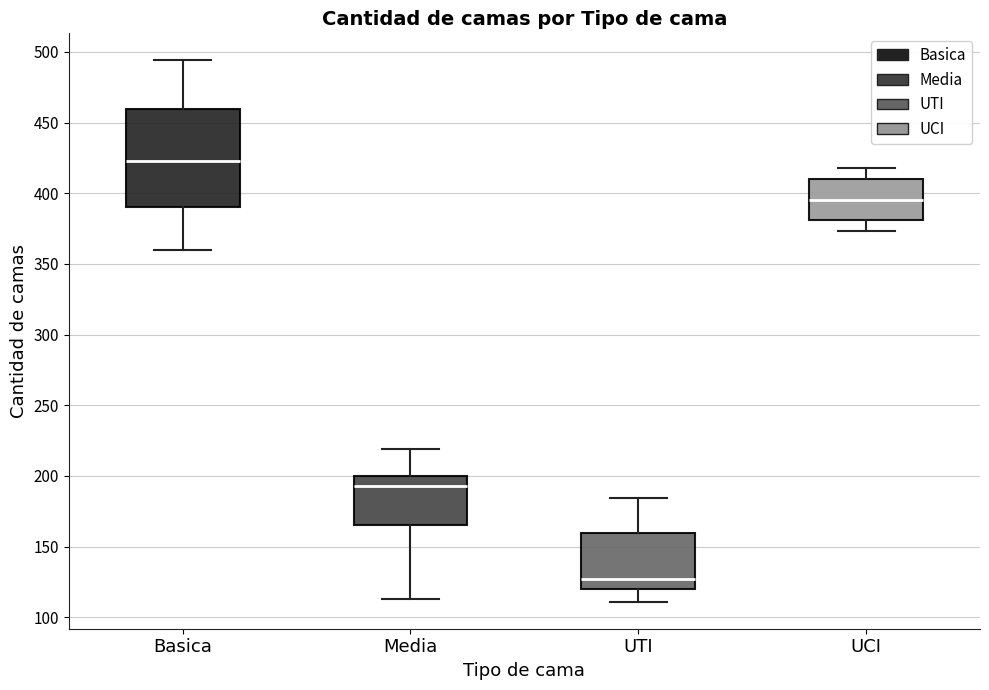

Reading left to right, read every box against the y-axis: the position of its median line, the range the box covers, and the ends of its whiskers. The values are not printed on the chart, so give them approximately, as read against the axis.

Basica: median 425, box 390 to 460, whiskers 360 to 495
Media: median 195, box 165 to 200, whiskers 115 to 220
UTI: median 125, box 120 to 160, whiskers 110 to 185
UCI: median 395, box 380 to 410, whiskers 375 to 420